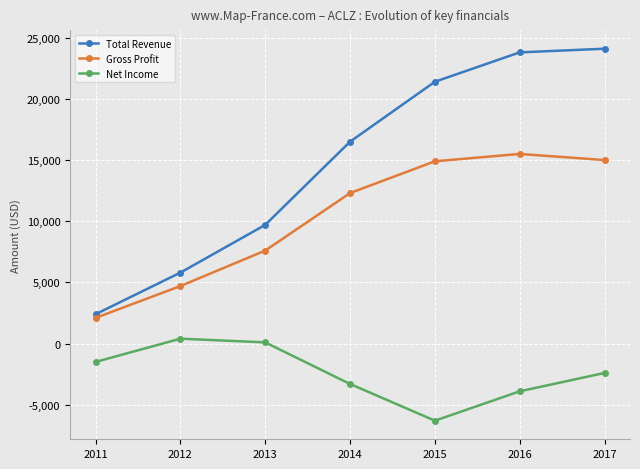

The Gross Profit series shows 1382 at 2012. True or false?

False